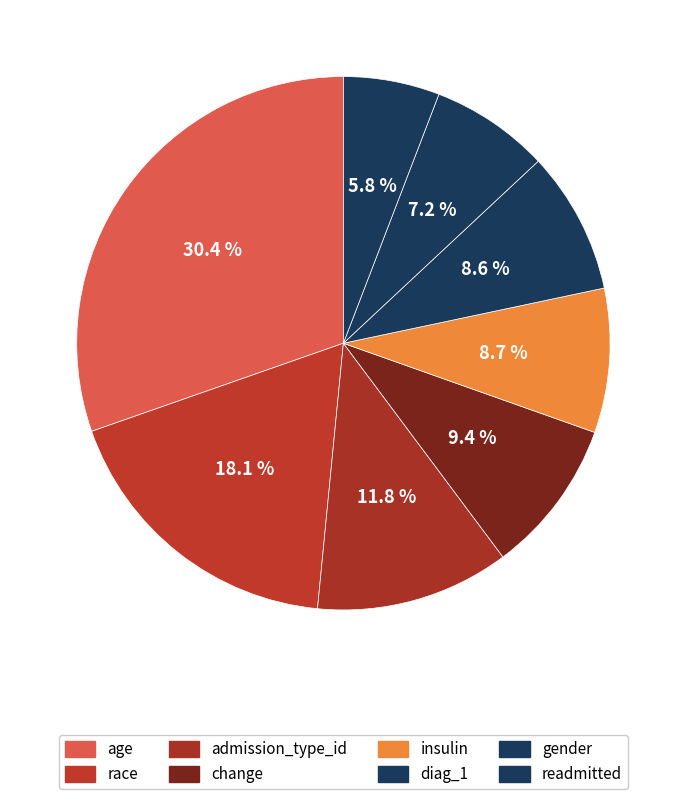

What portion of the pie excludes insulin?

91.3%